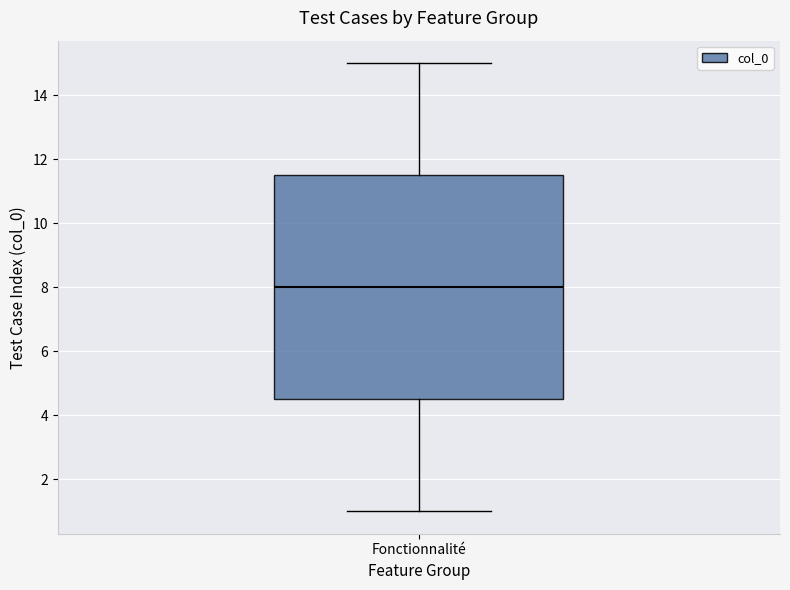

Read this box plot against the y-axis: the position of the median line, the range covered by the box, and the ends of both whiskers. The values are not printed on the chart, so give them approximately, as read against the axis.

median 8.0, box 4.6 to 11.6, whiskers 1.0 to 15.0